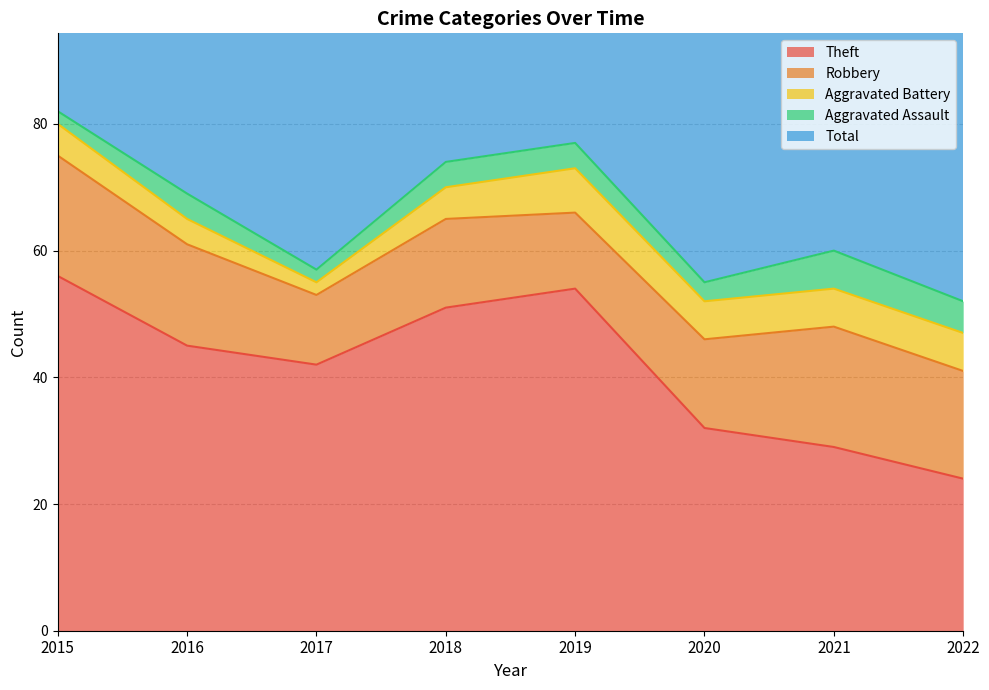

Which label corresponds to the largest value in the chart?

2015